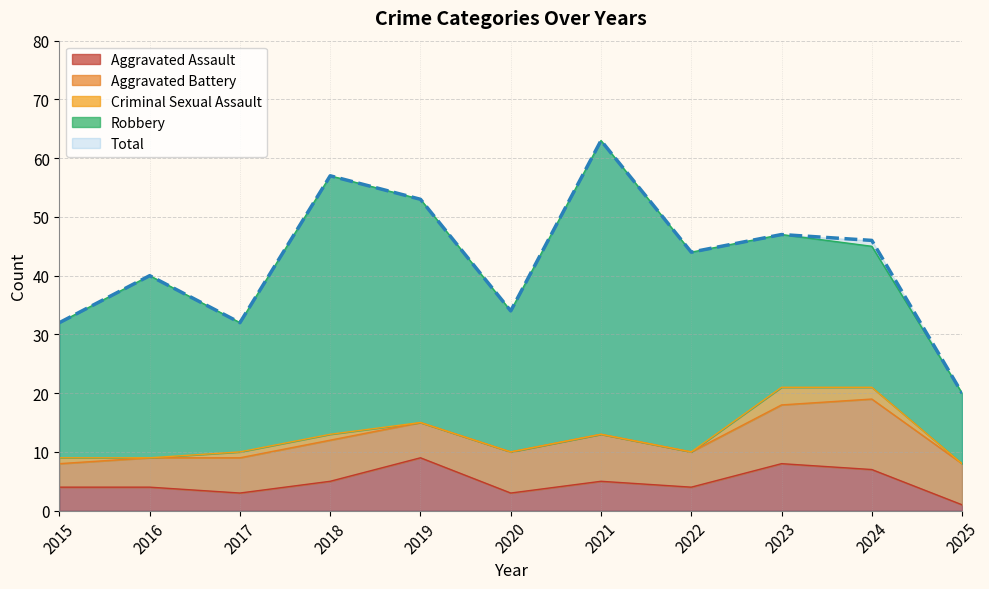

Count the number of categories in the chart.

11